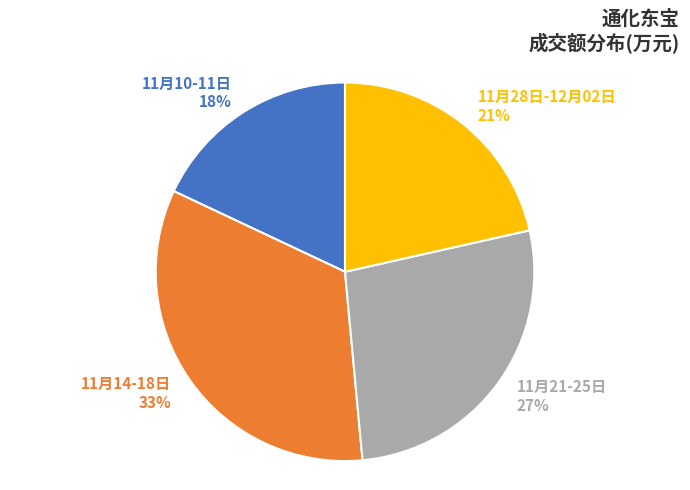

To the nearest percent, what percentage of the pie is 11月28日-12月02日?

21%